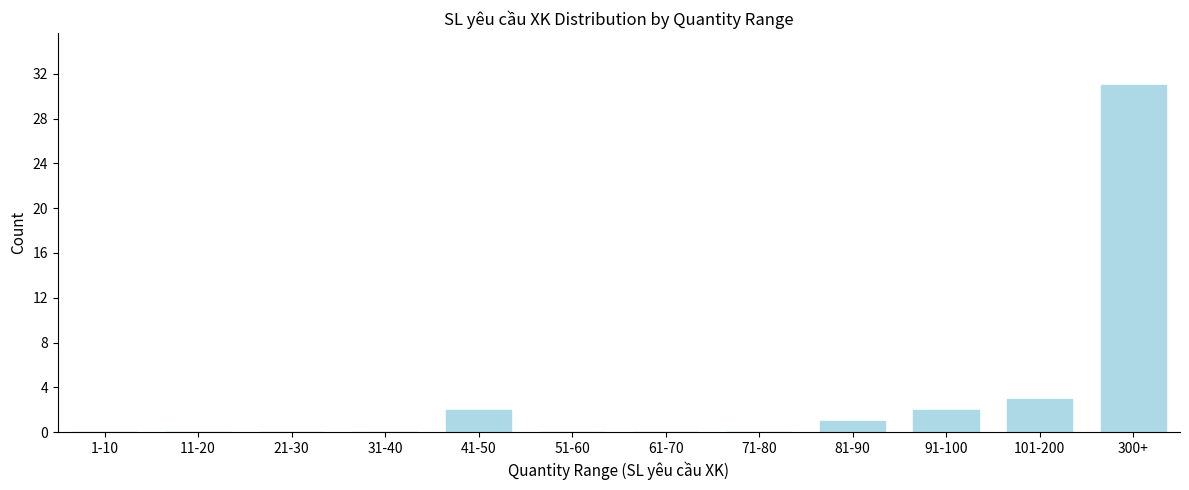

Reading left to right, list all the values displayed in this chart.

1-10=0	11-20=0	21-30=0	31-40=0	41-50=2	51-60=0	61-70=0	71-80=0	81-90=1	91-100=2	101-200=3	300+=31